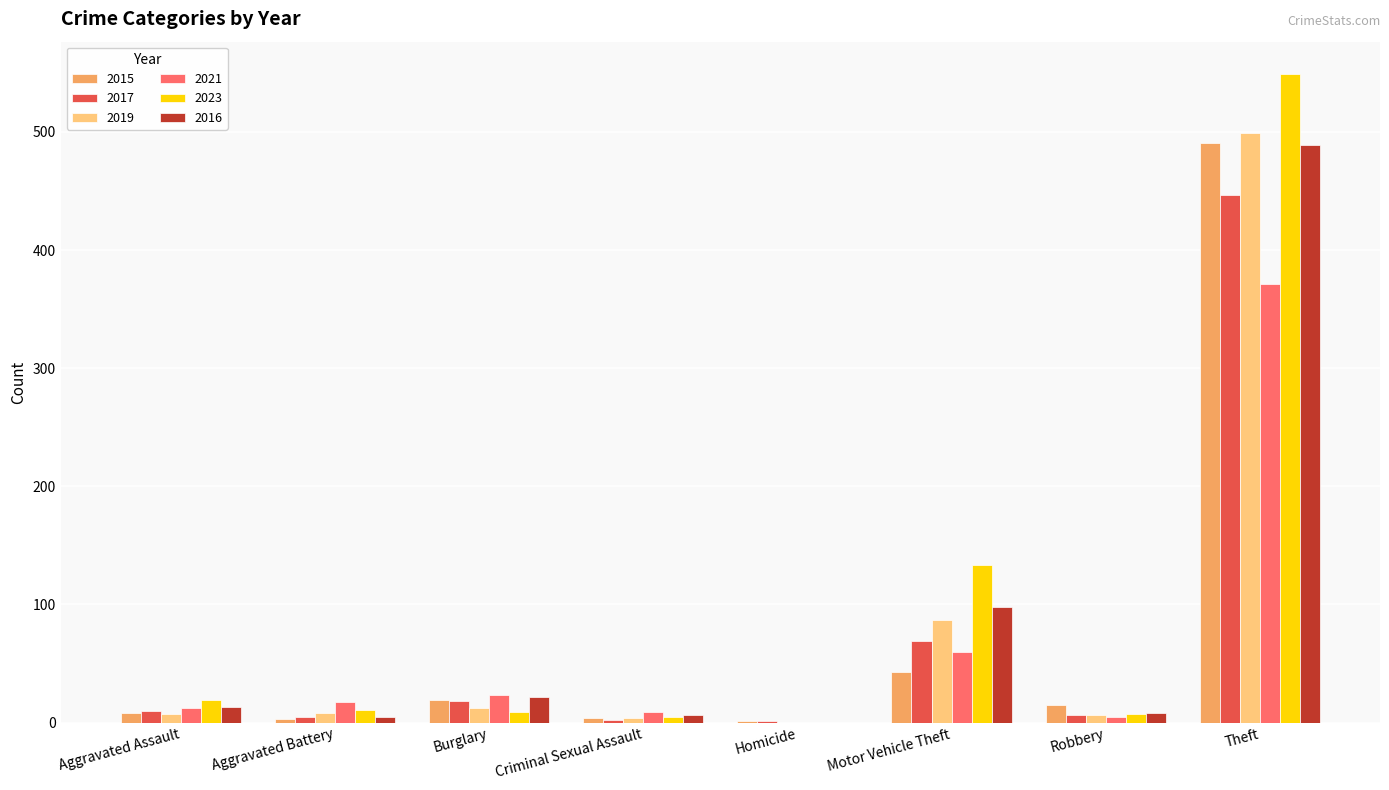

The 2017 series shows 753 at Theft. True or false?

False